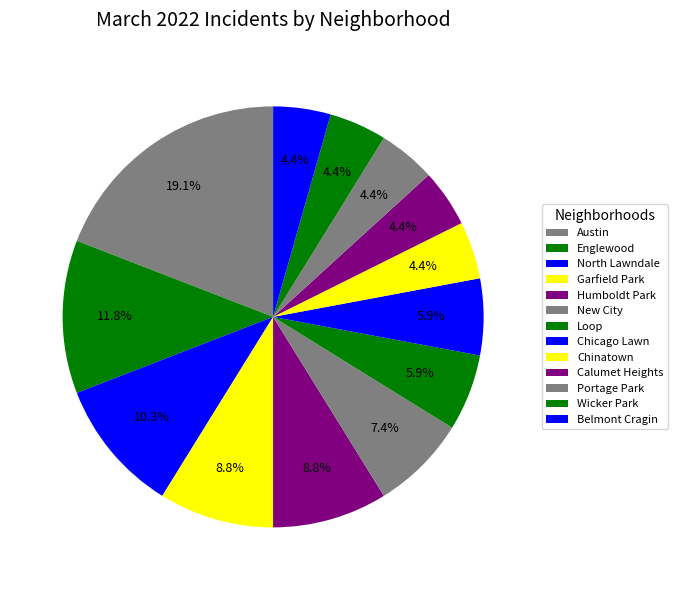

How many slices are in this pie chart?

13